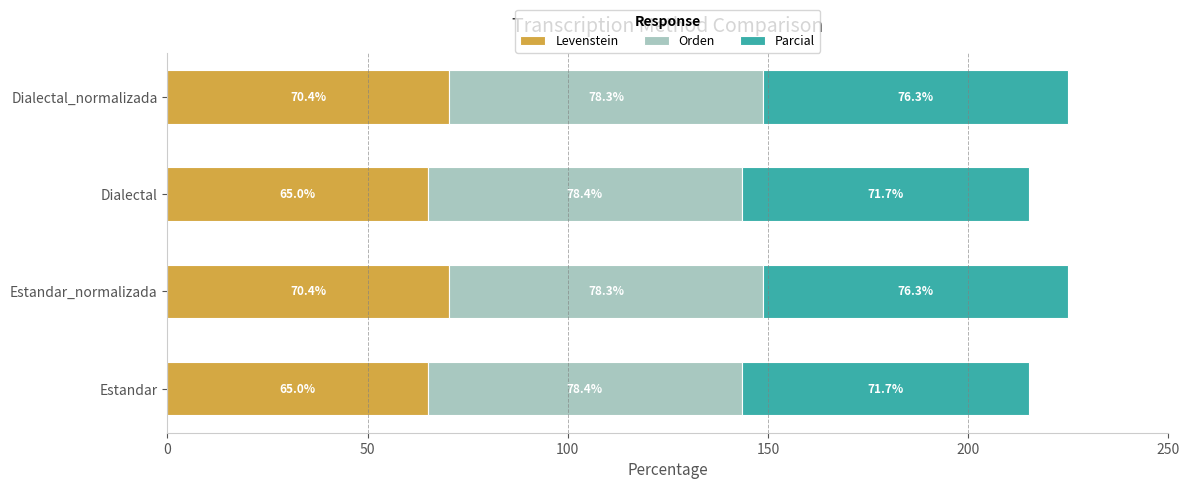

The value of Levenstein at Dialectal_normalizada is 119.3. True or false?

False